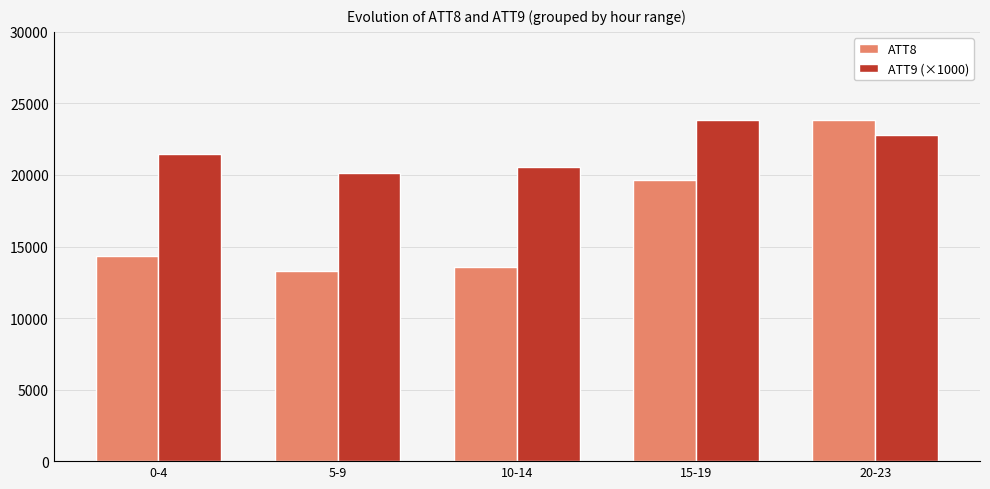

Count the number of categories in the chart.

5